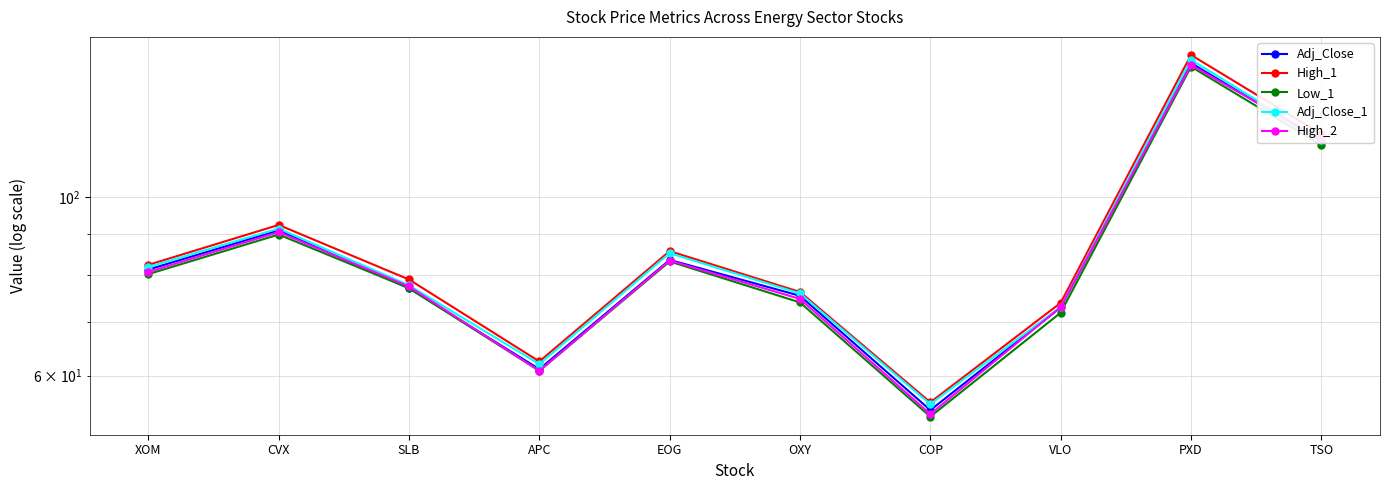

What is the approximate value of Low_1 at APC?

60.8